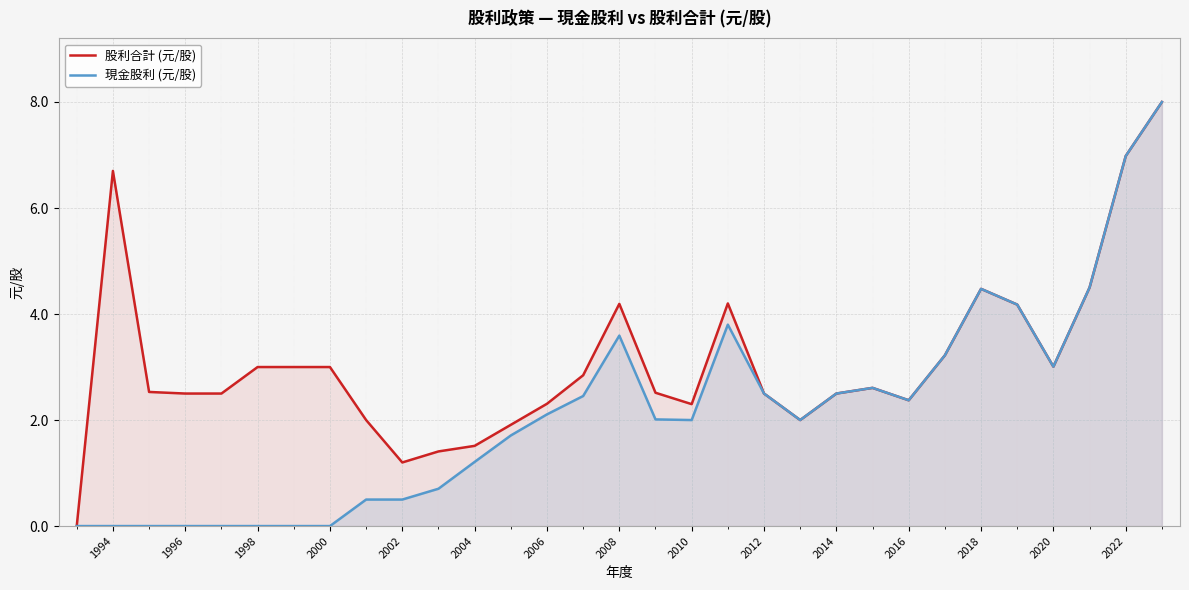

List the series in order of their overall mean, highest first.

股利合計 (元/股), 現金股利 (元/股)